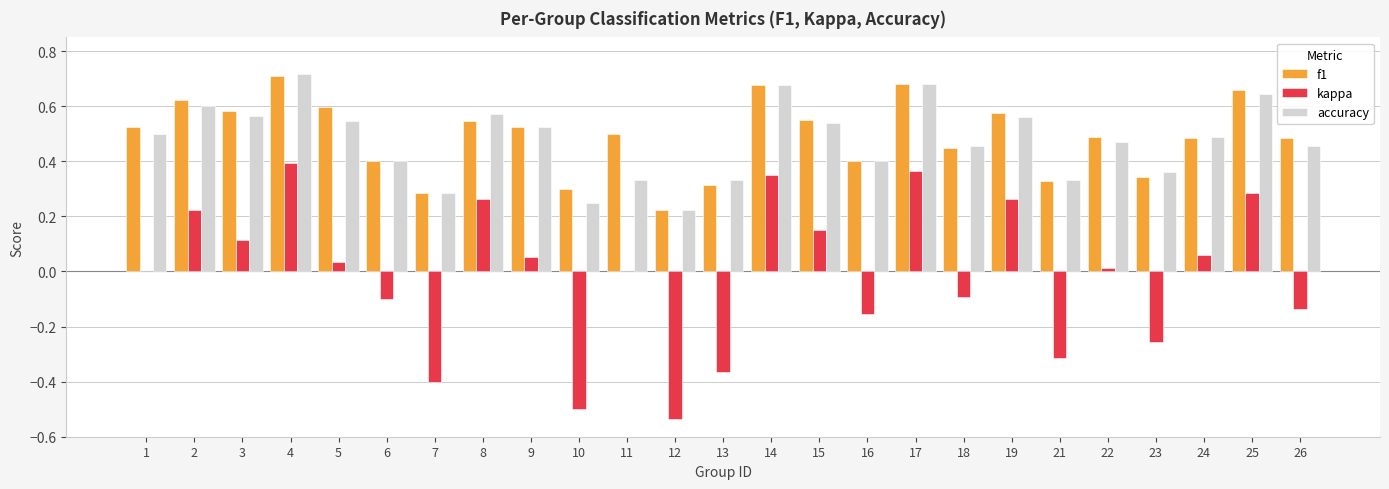

What is the sum of all f1 values?

12.3